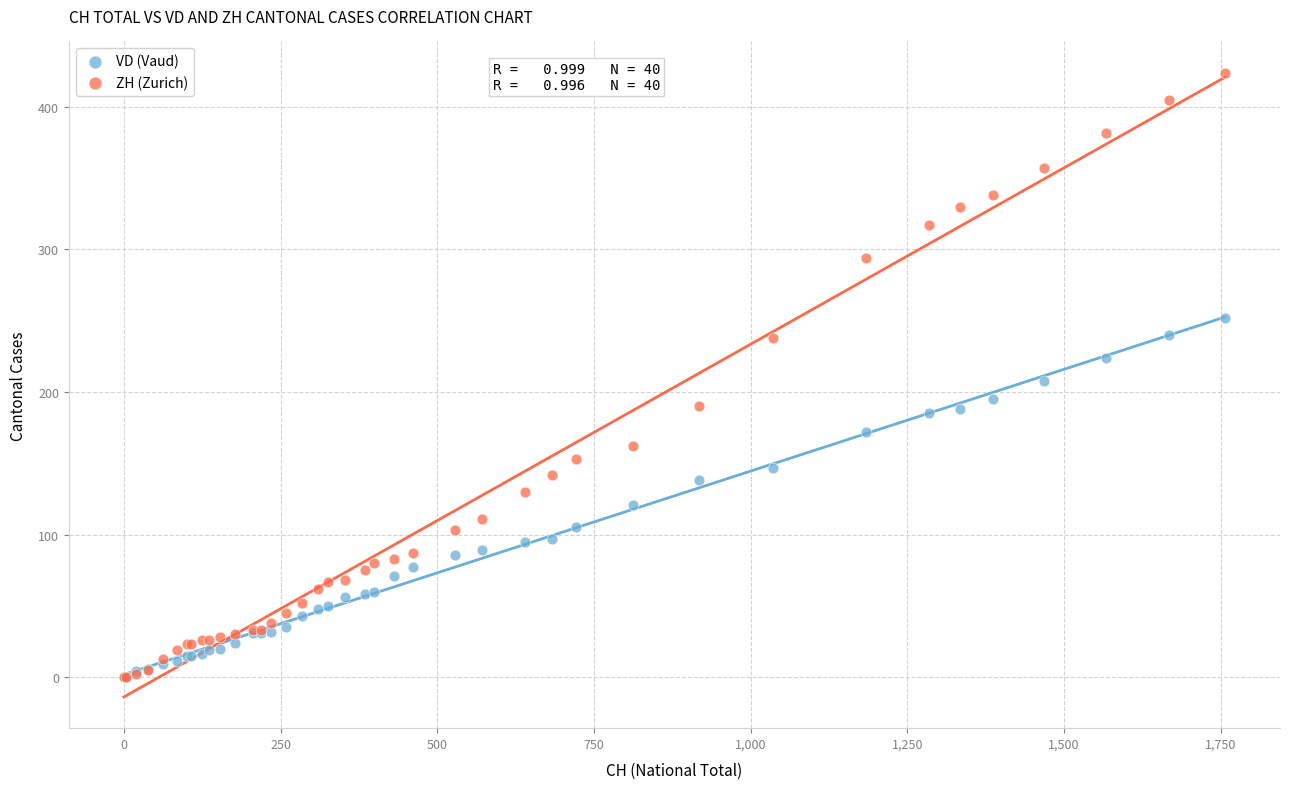

Which series has the widest spread of Y values?

ZH (Zurich)